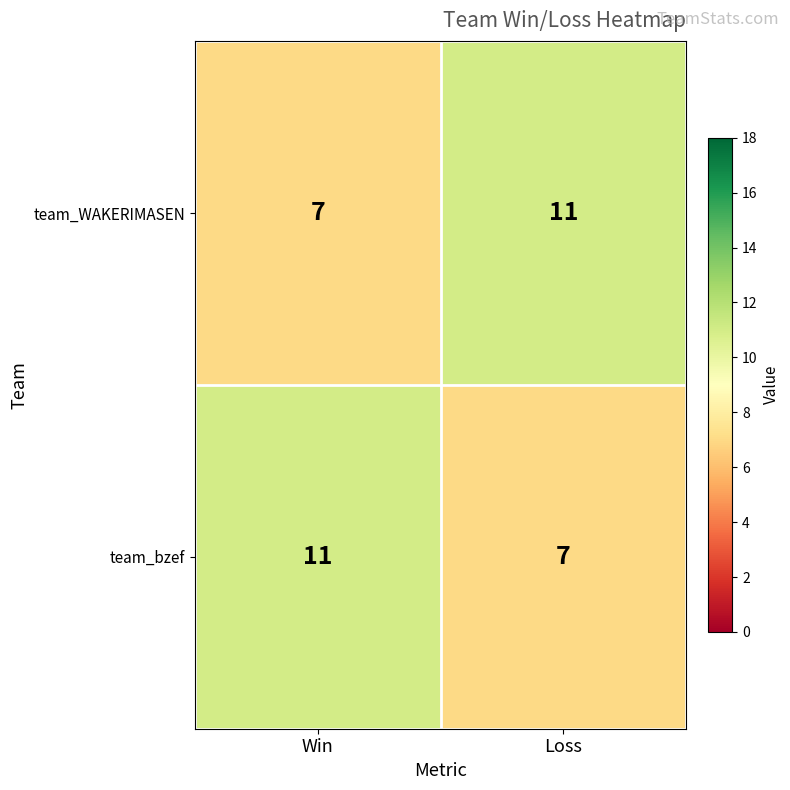

Reading left to right, extract all data points from this chart.

team_WAKERIMASEN: Win=7	Loss=11
team_bzef: Win=11	Loss=7